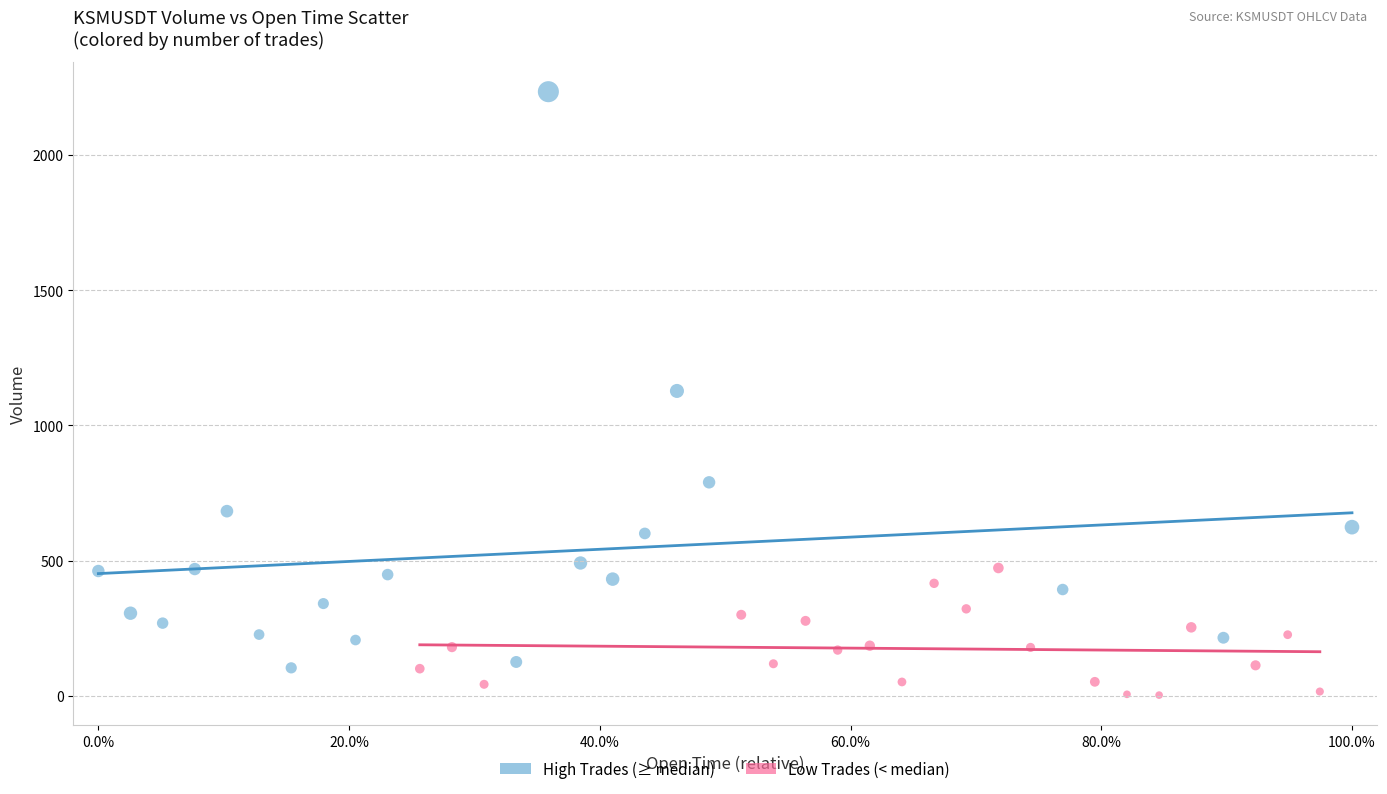

Which series contains the highest Y value?

High Trades (≥ median)